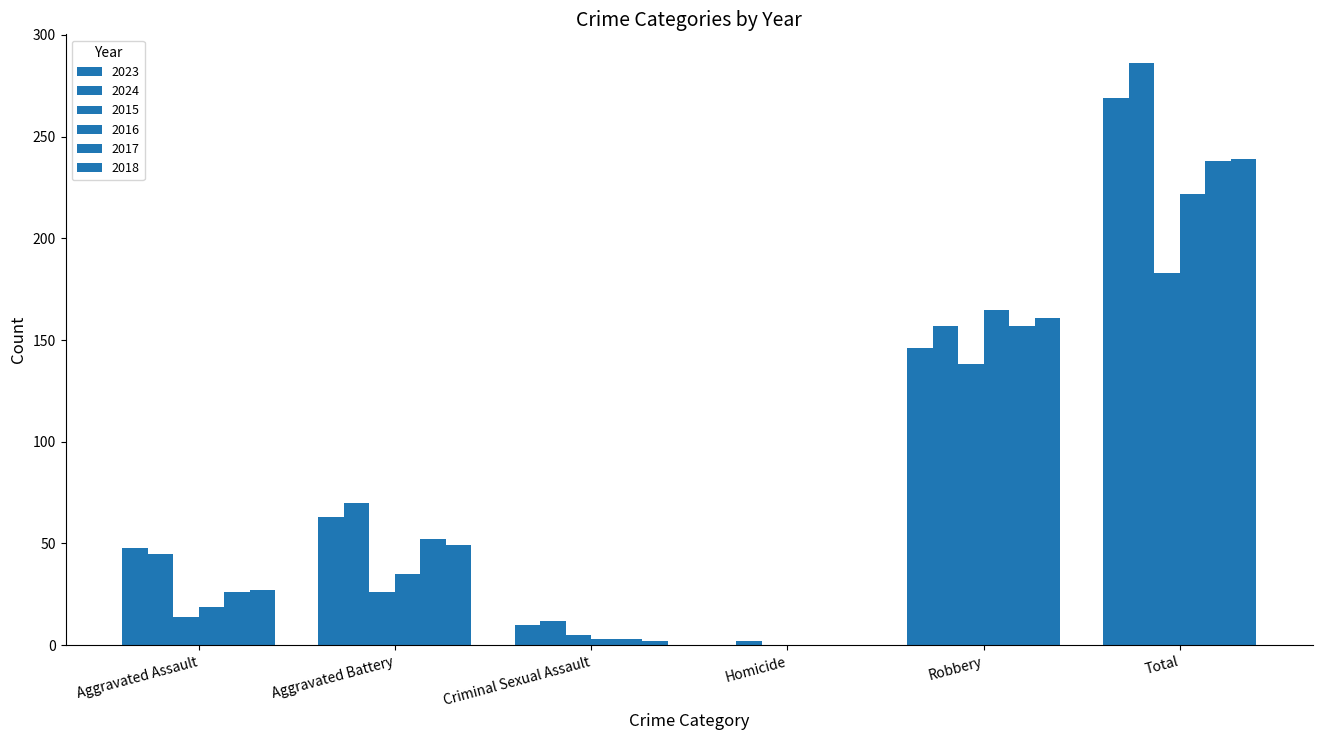

At which label does 2016 first exceed 35?

Robbery